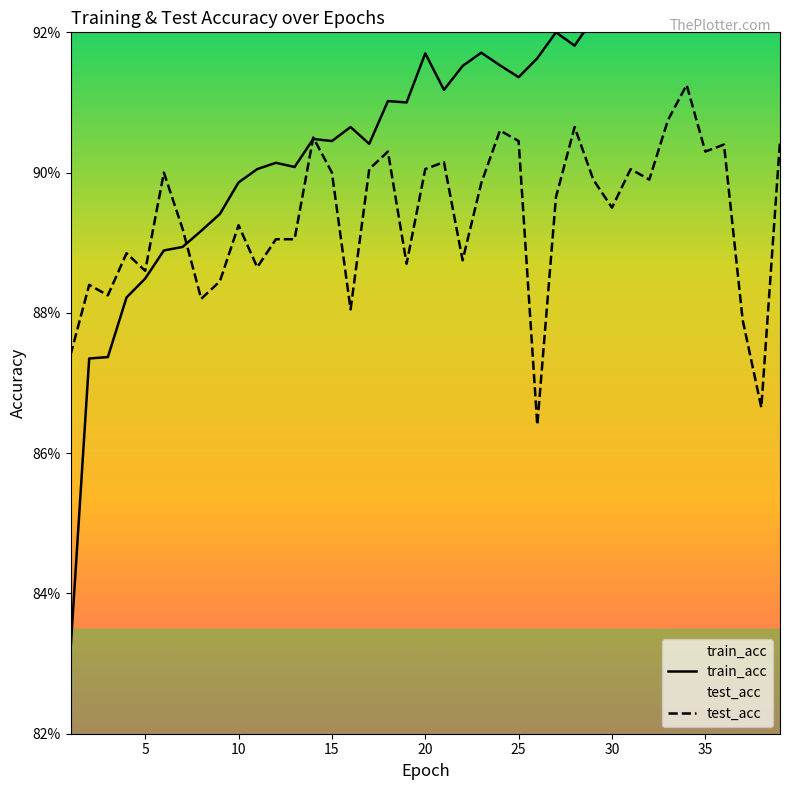

How many distinct data groups are displayed?

2